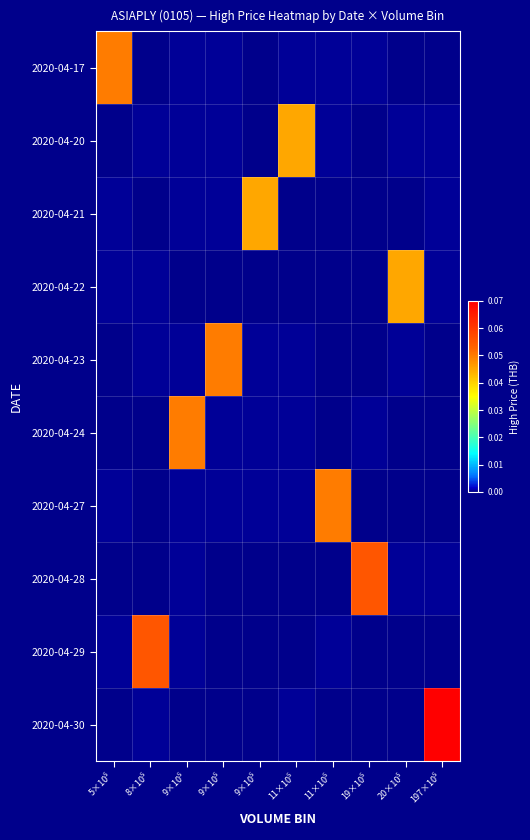

At which category does the chart reach its minimum across all series?

8×10⁵